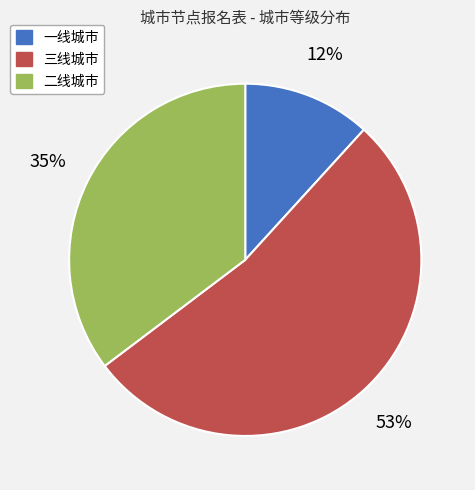

Count the number of slices in the pie.

3